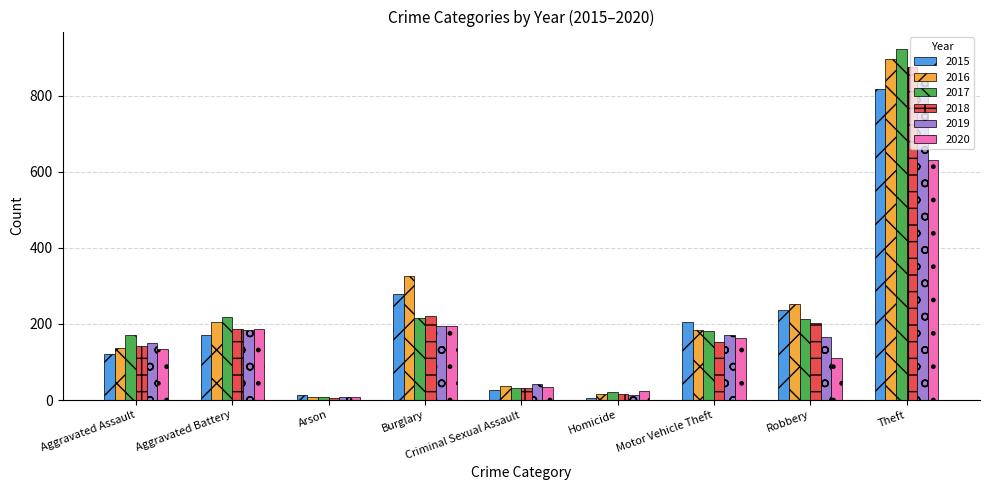

How many data points does each series have?

9